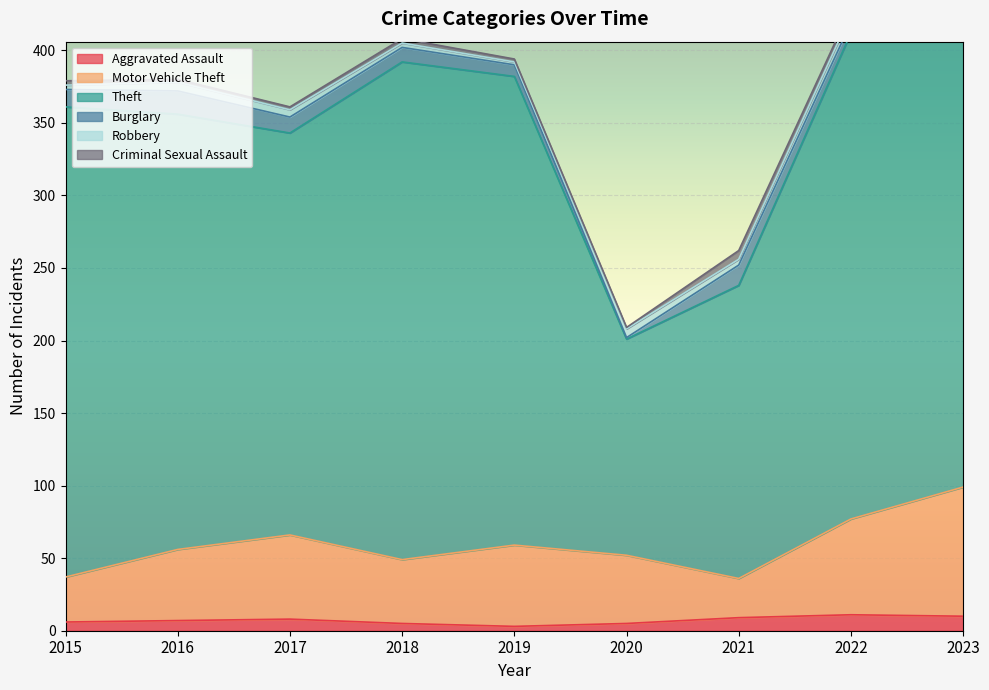

Where does the Theft series first go above 373?

2018